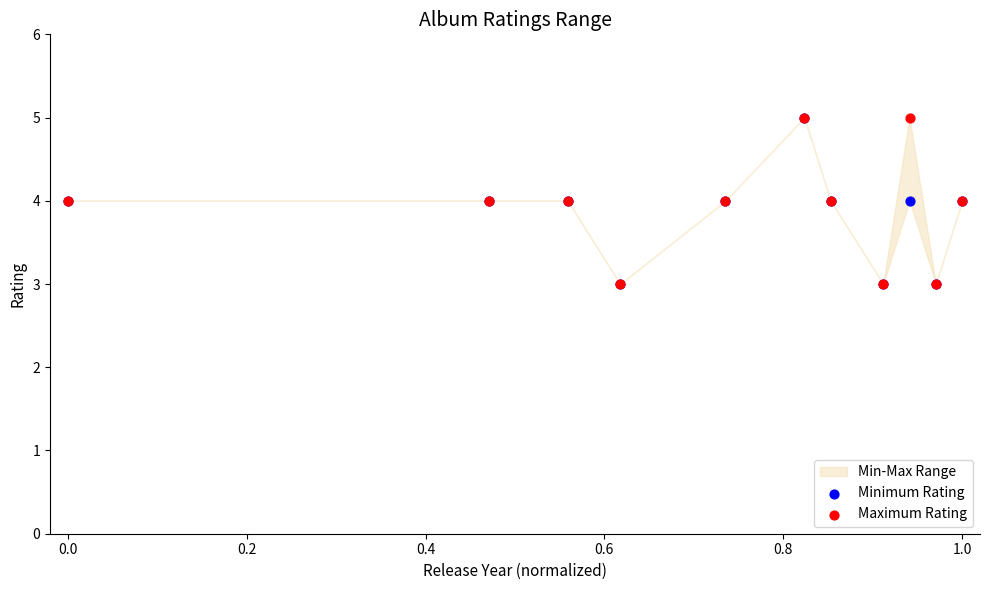

Which series has the widest spread of Y values?

Minimum Rating